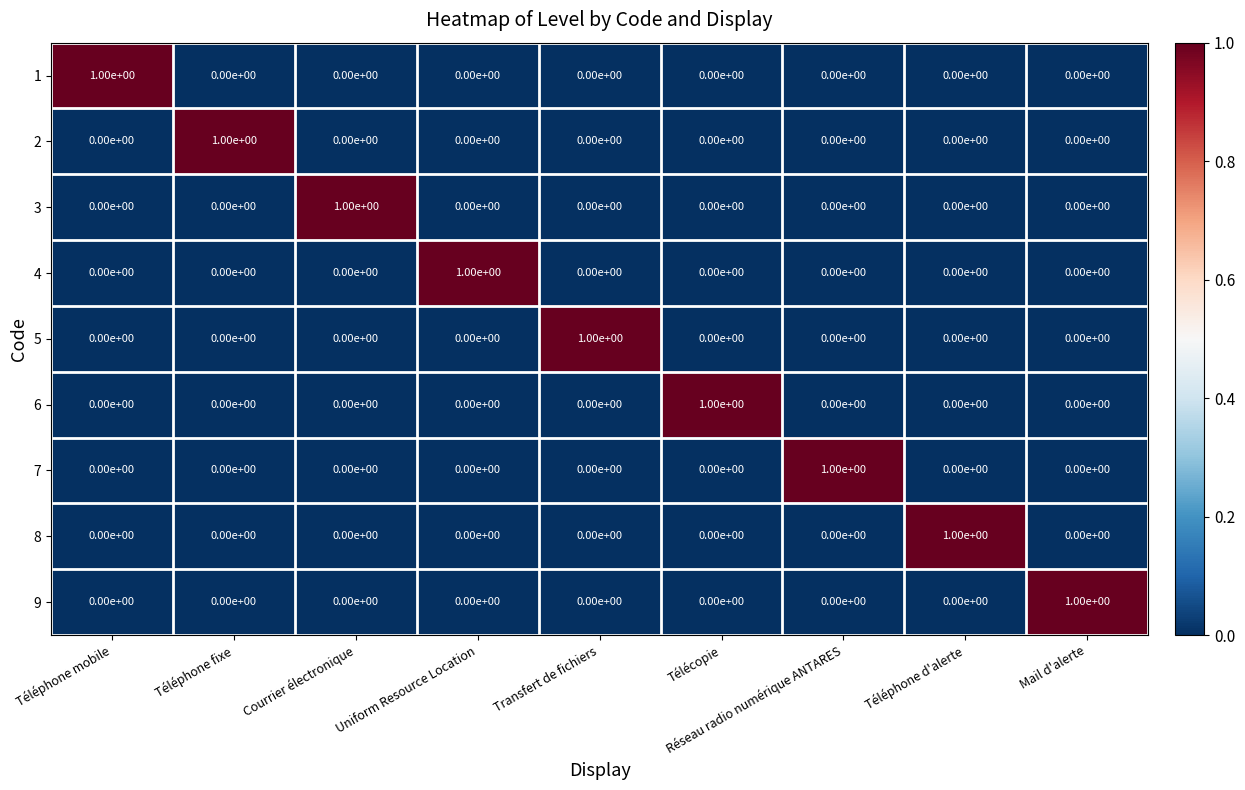

True or false: 3 has a value of 1 at Téléphone mobile.

False